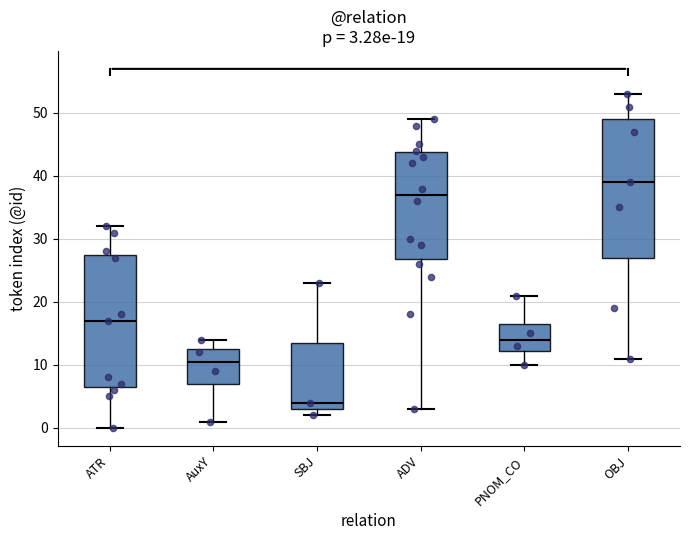

Which box is the tallest, from its lower edge to its upper edge?

OBJ